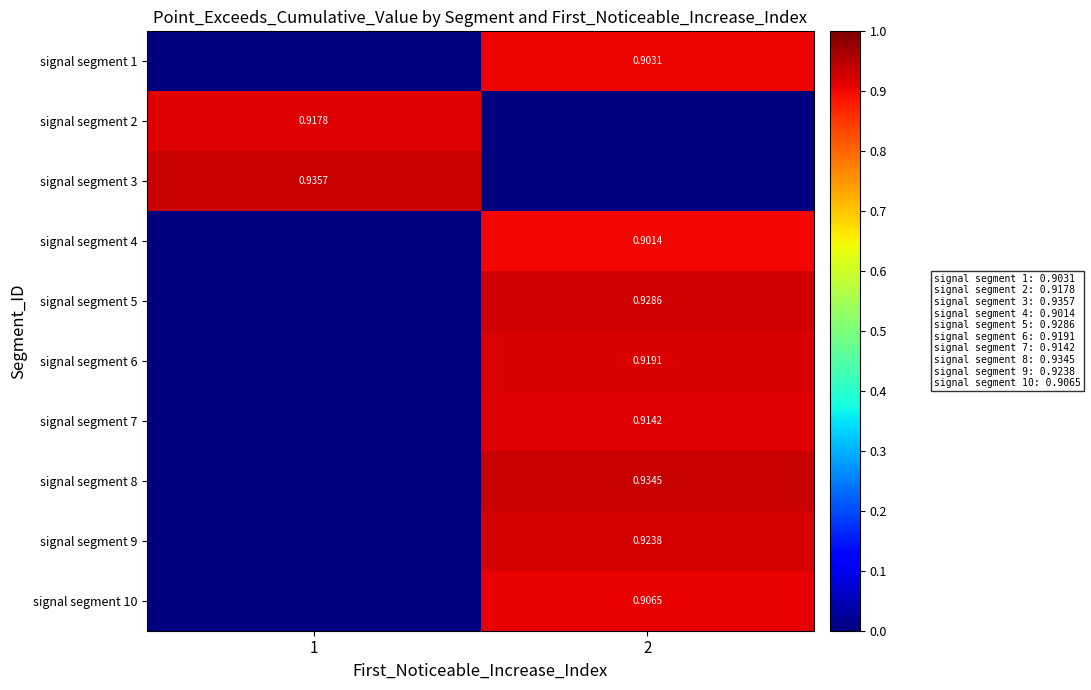

Rank the series at 1 from highest to lowest value.

signal segment 3, signal segment 2, signal segment 1, signal segment 4, signal segment 5, signal segment 6, signal segment 7, signal segment 8, signal segment 9, signal segment 10